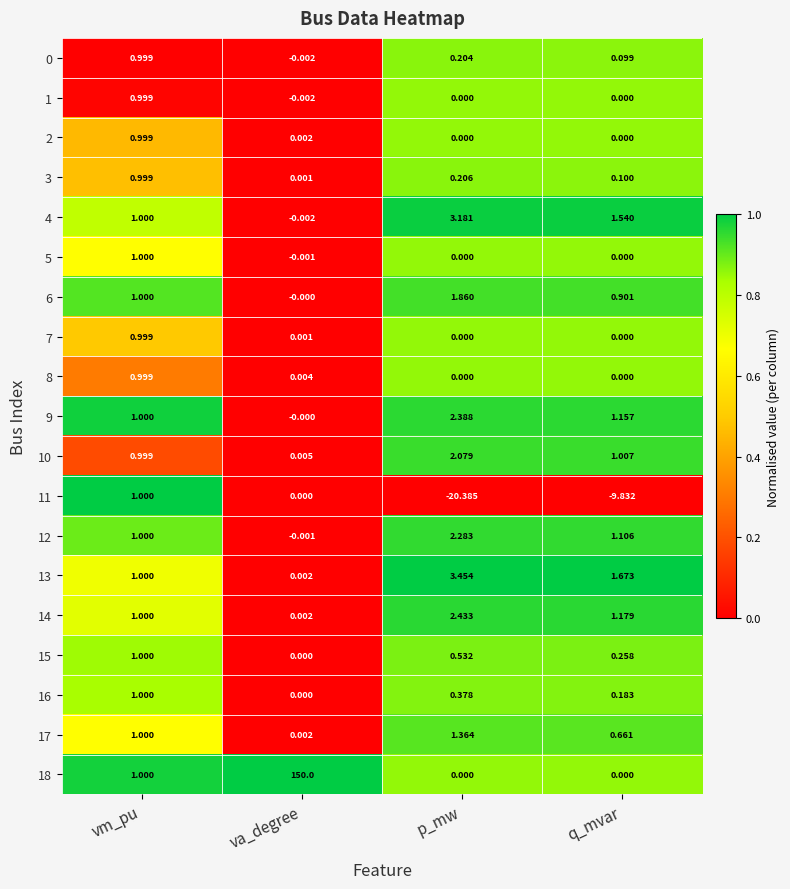

At how many categories does at least one series exceed 0?

4